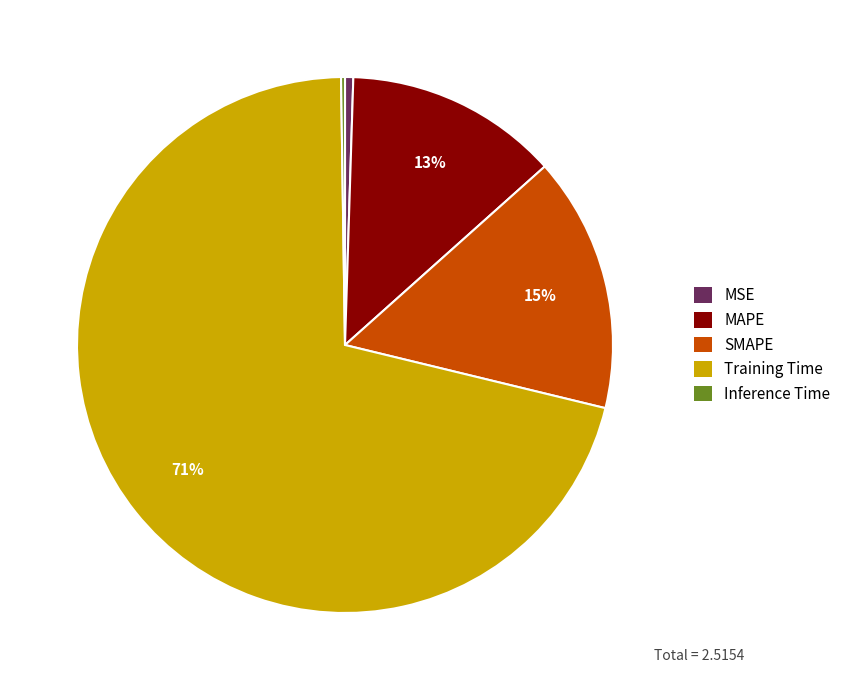

Between MAPE and SMAPE, which is larger?

SMAPE